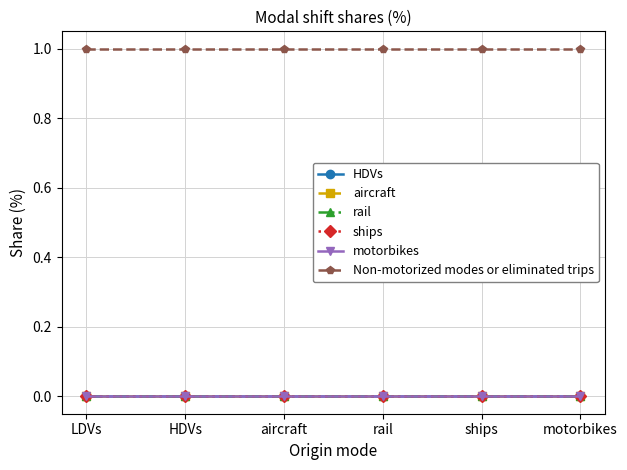

How many data points does each series have?

6